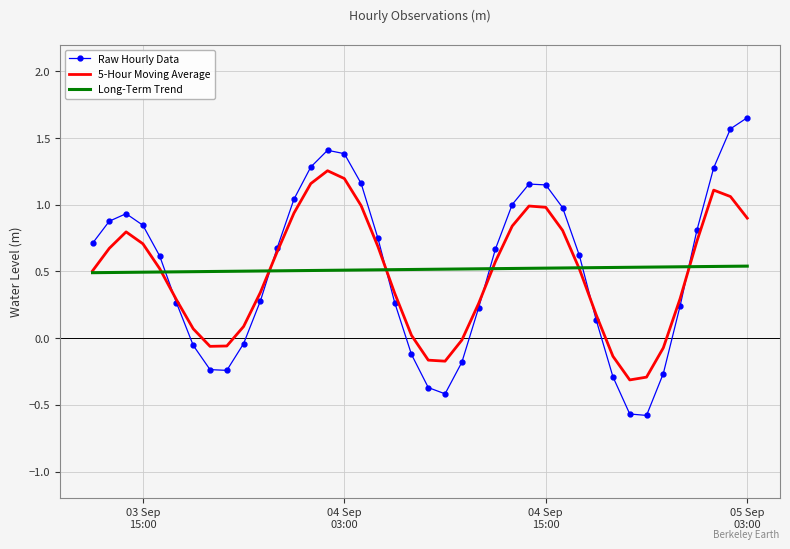

How many times do Long-Term Trend and Raw Hourly Data cross each other?

6